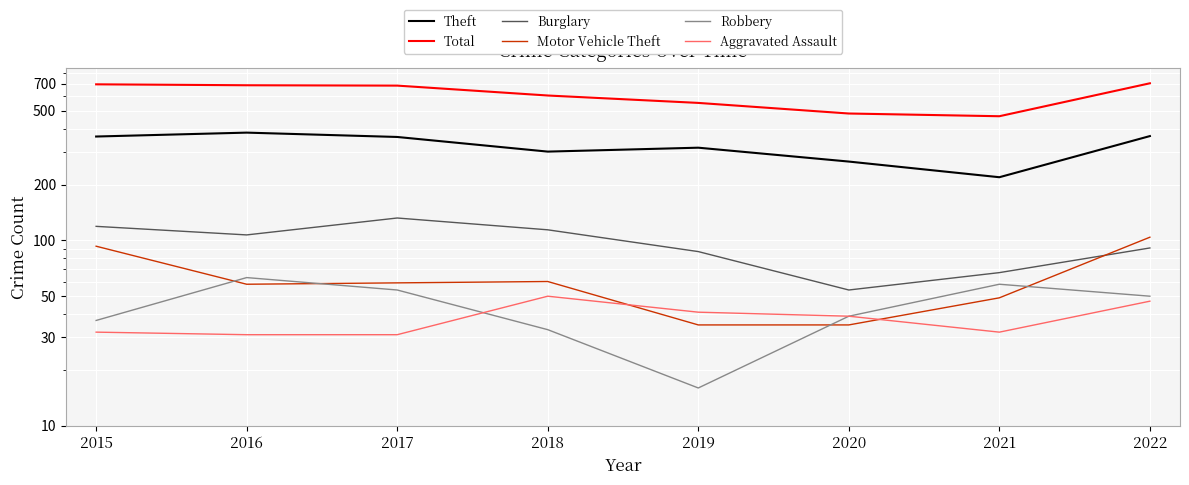

At which label is Burglary closest to 93?

2022